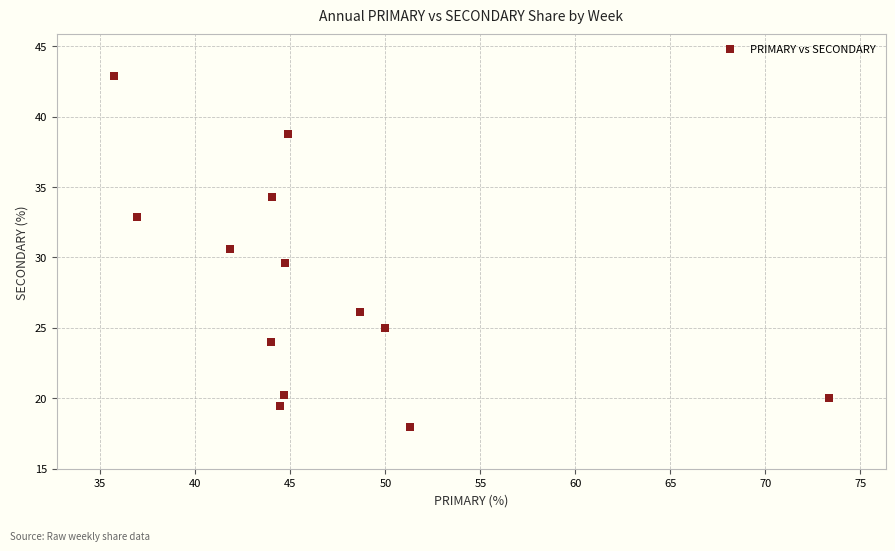

What is the range of X values (max minus min)?

37.6